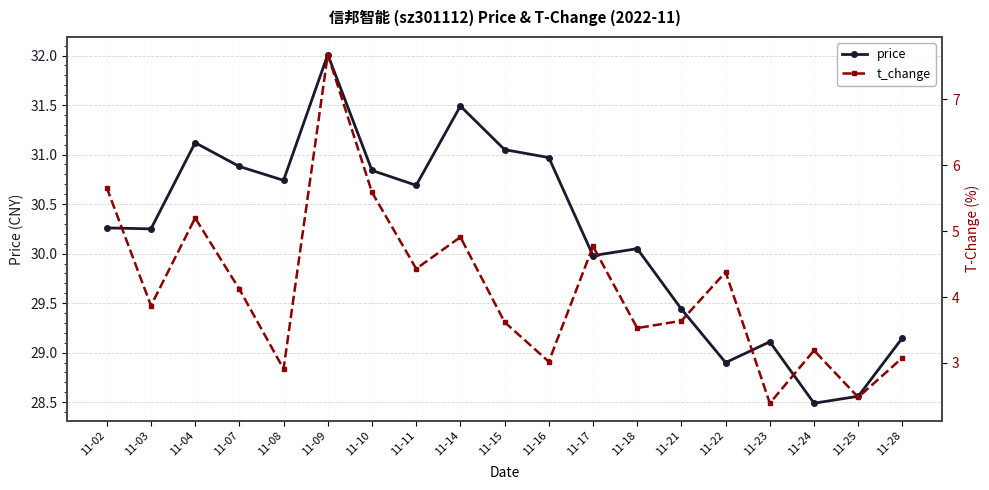

Reading left to right, transcribe all the data shown in this chart.

price: 11-02=30.3	11-03=30.2	11-04=31.1	11-07=30.9	11-08=30.7	11-09=32.0	11-10=30.8	11-11=30.7	11-14=31.5	11-15=31.1	11-16=31.0	11-17=30.0	11-18=30.1	11-21=29.4	11-22=28.9	11-23=29.1	11-24=28.5	11-25=28.6	11-28=29.1
t_change: 11-02=5.7	11-03=3.9	11-04=5.2	11-07=4.1	11-08=2.9	11-09=7.7	11-10=5.6	11-11=4.4	11-14=4.9	11-15=3.6	11-16=3.0	11-17=4.8	11-18=3.5	11-21=3.6	11-22=4.4	11-23=2.4	11-24=3.2	11-25=2.5	11-28=3.1